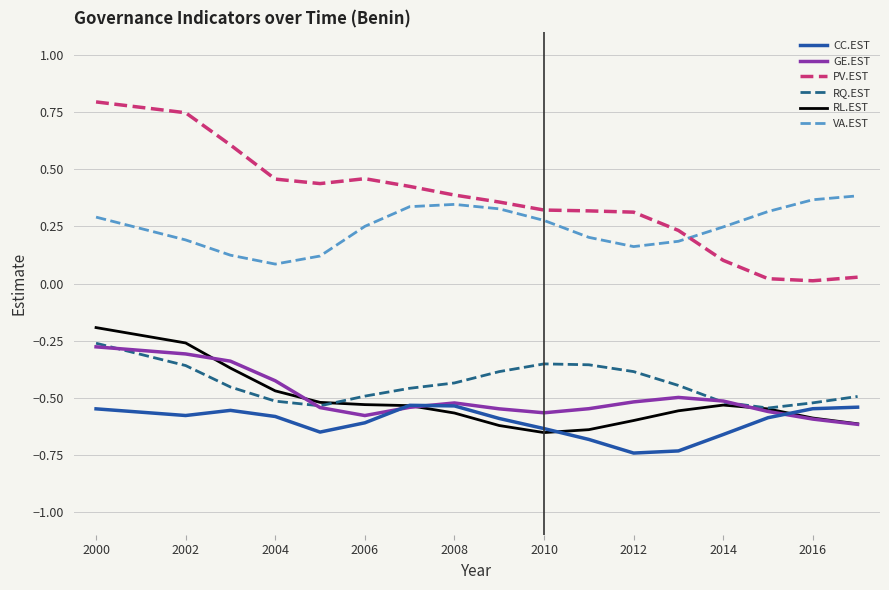

True or false: RL.EST has more than 2 interior local peaks.

False